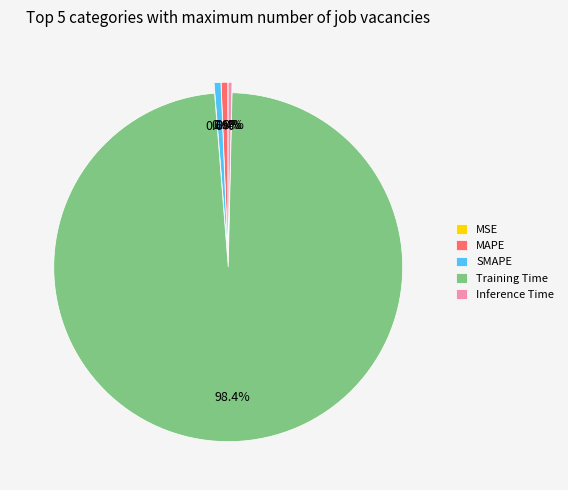

What is the majority slice?

Training Time